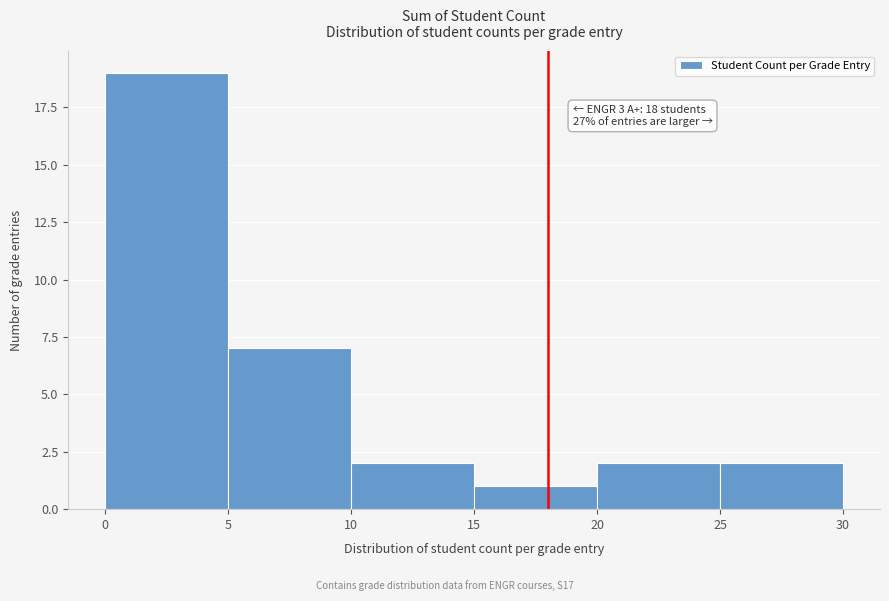

Over which range of the x-axis is the bar tallest?

0 to 5